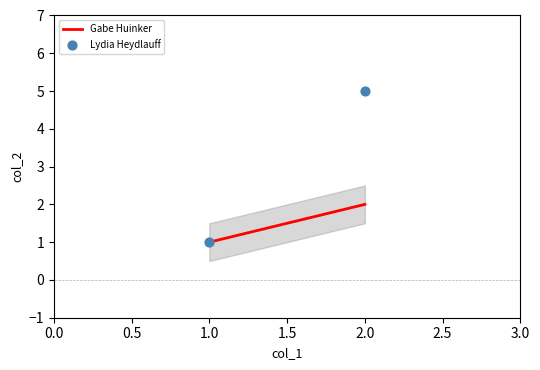

What is the average Y value?

3